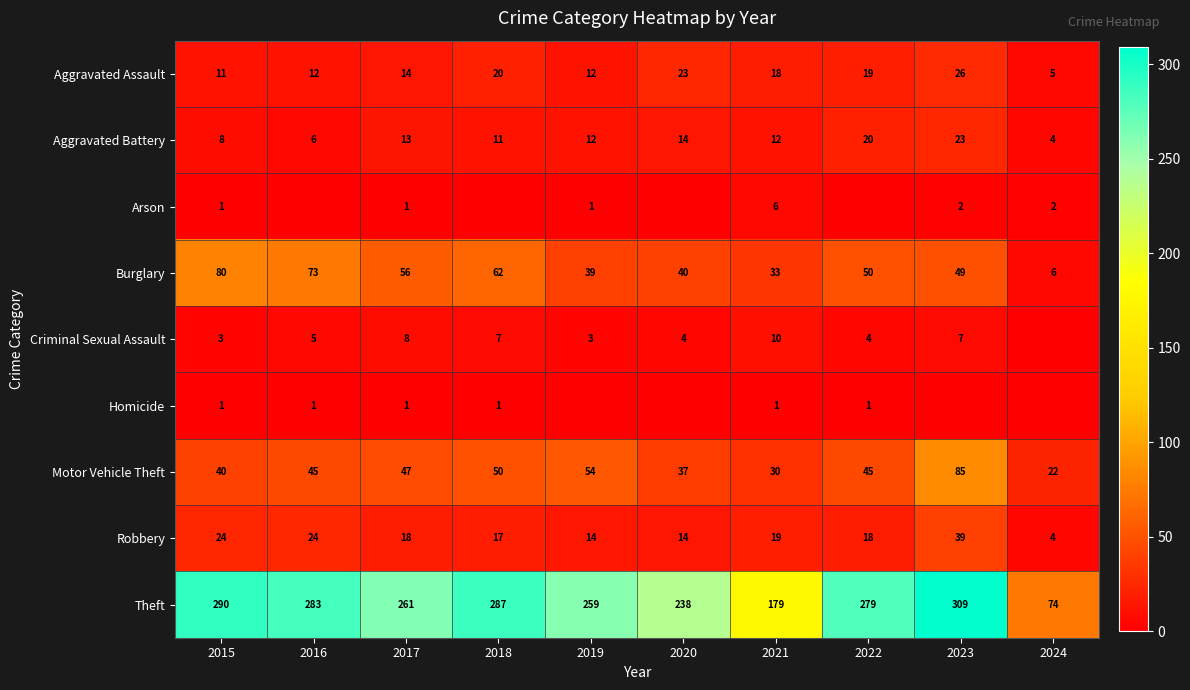

What is the sum of the Motor Vehicle Theft values at 2024 and 2020?

59